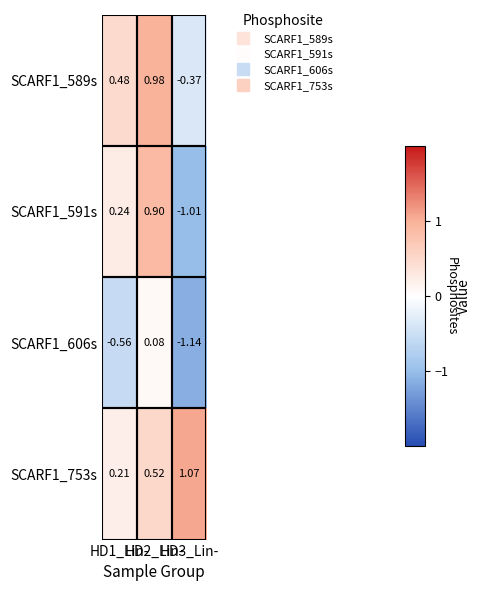

How many distinct data groups are displayed?

4